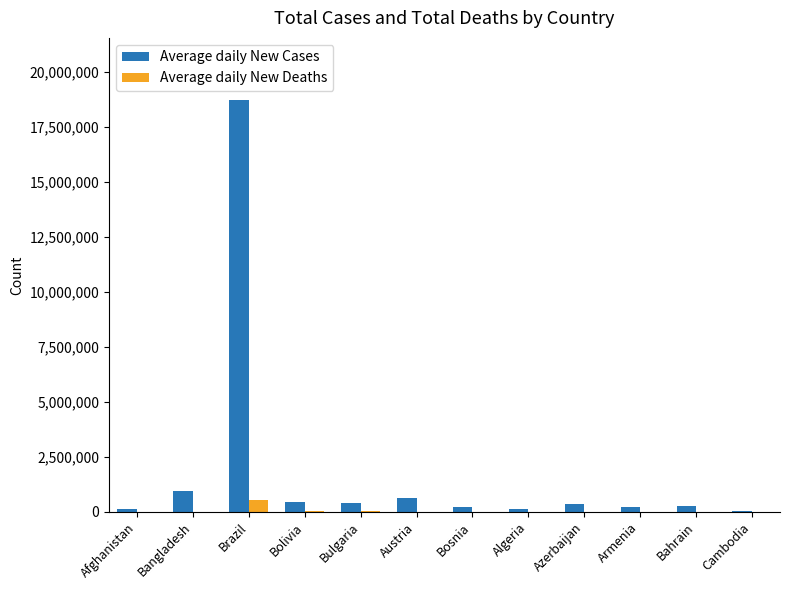

What is the maximum value shown in the chart?

18742025